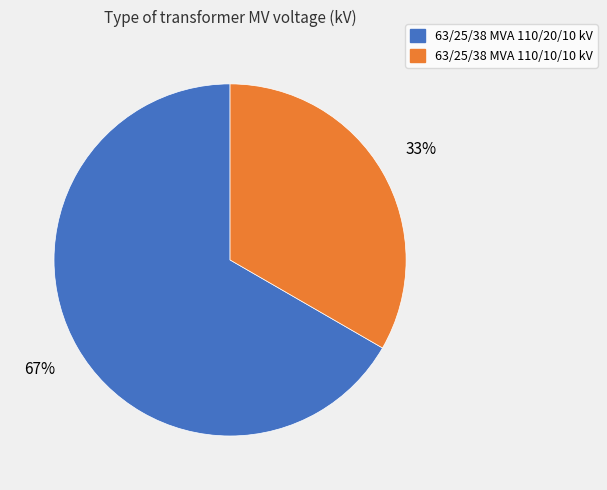

What percentage is the 63/25/38 MVA 110/10/10 kV slice, to the nearest percent?

33%